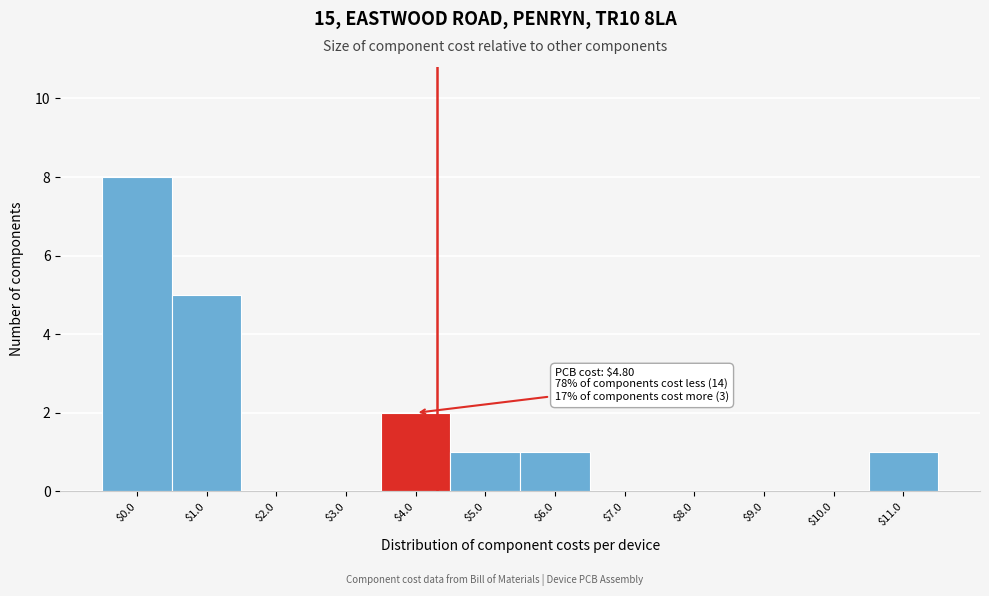

Where is the data nearest to the value 4?

$1.0